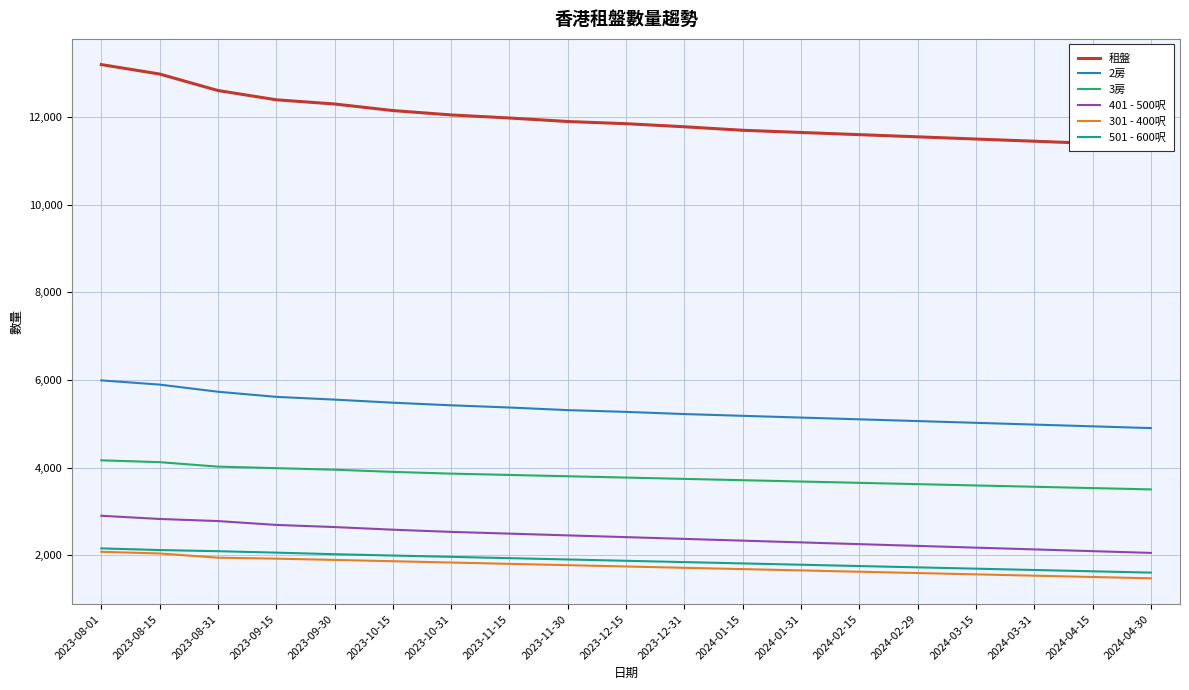

True or false: 2房 has more than 1 interior local peaks.

False